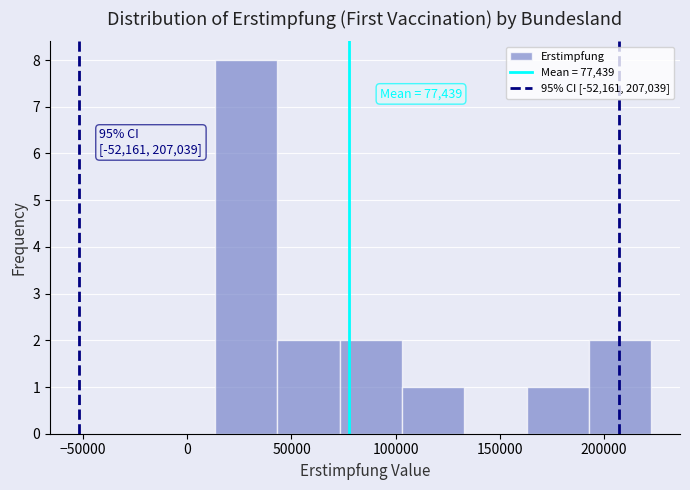

Which range on the x-axis has the tallest bar?

15000 to 45000